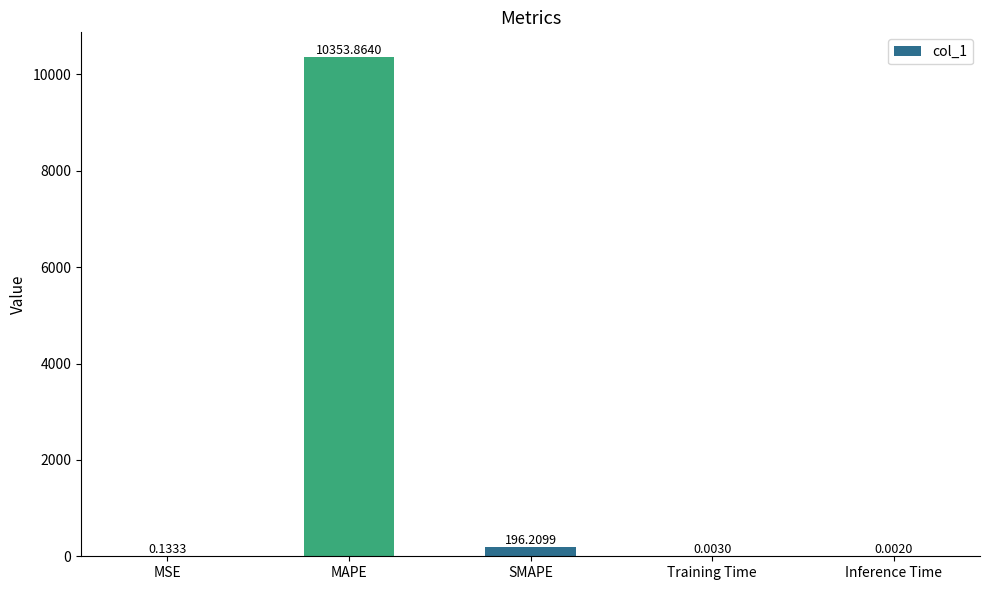

Where is the data nearest to the value 5176?

SMAPE